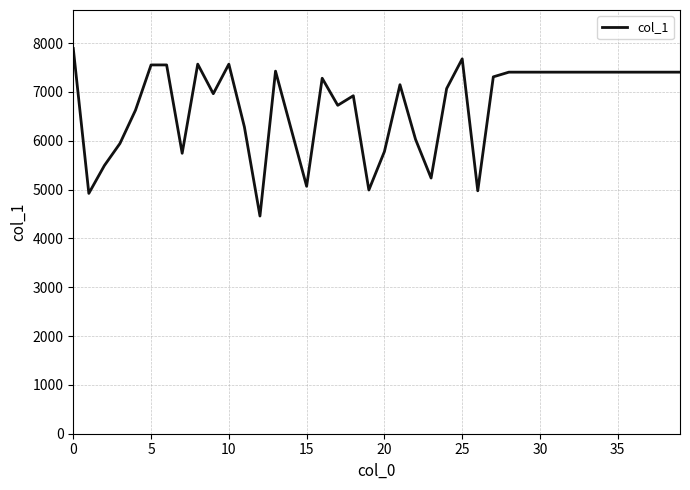

What is the greatest value displayed?

7887